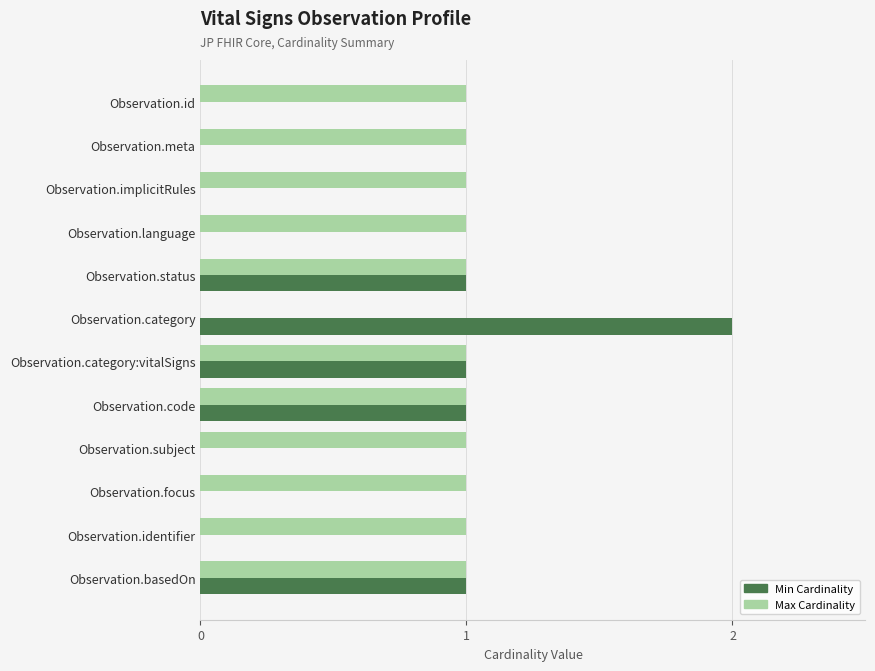

The Min Cardinality series shows -1 at Observation.subject. True or false?

False